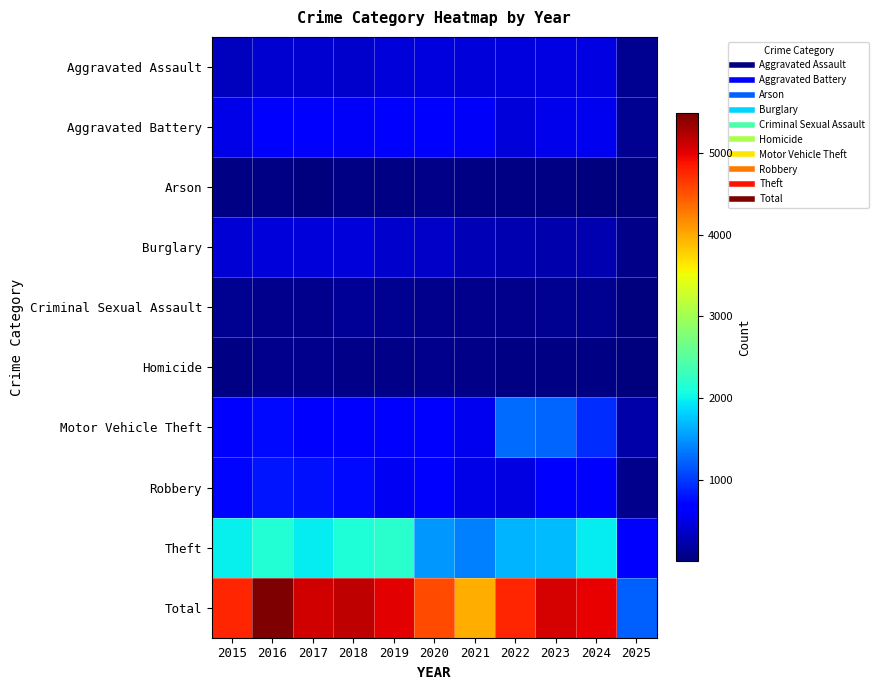

Reading left to right, transcribe all the data shown in this chart.

Aggravated Assault: 2015=323	2016=402	2017=396	2018=392	2019=452	2020=466	2021=452	2022=458	2023=486	2024=494	2025=95
Aggravated Battery: 2015=515	2016=691	2017=623	2018=600	2019=608	2020=686	2021=587	2022=446	2023=529	2024=546	2025=106
Arson: 2015=35	2016=40	2017=23	2018=37	2019=32	2020=55	2021=44	2022=31	2023=39	2024=28	2025=8
Burglary: 2015=421	2016=451	2017=453	2018=443	2019=383	2020=357	2021=280	2022=253	2023=223	2024=255	2025=60
Criminal Sexual Assault: 2015=105	2016=87	2017=91	2018=123	2019=102	2020=89	2021=81	2022=93	2023=98	2024=106	2025=26
Homicide: 2015=50	2016=87	2017=82	2018=56	2019=53	2020=81	2021=69	2022=50	2023=48	2024=48	2025=11
Motor Vehicle Theft: 2015=614	2016=756	2017=680	2018=631	2019=611	2020=673	2021=560	2022=1272	2023=1244	2024=932	2025=206
Robbery: 2015=726	2016=819	2017=780	2018=741	2019=577	2020=637	2021=506	2022=495	2023=687	2024=611	2025=92
Theft: 2015=1981	2016=2148	2017=1968	2018=2140	2019=2190	2020=1512	2021=1392	2022=1665	2023=1711	2024=1969	2025=614
Total: 2015=4770	2016=5481	2017=5096	2018=5163	2019=5008	2020=4556	2021=3971	2022=4763	2023=5065	2024=4989	2025=1218